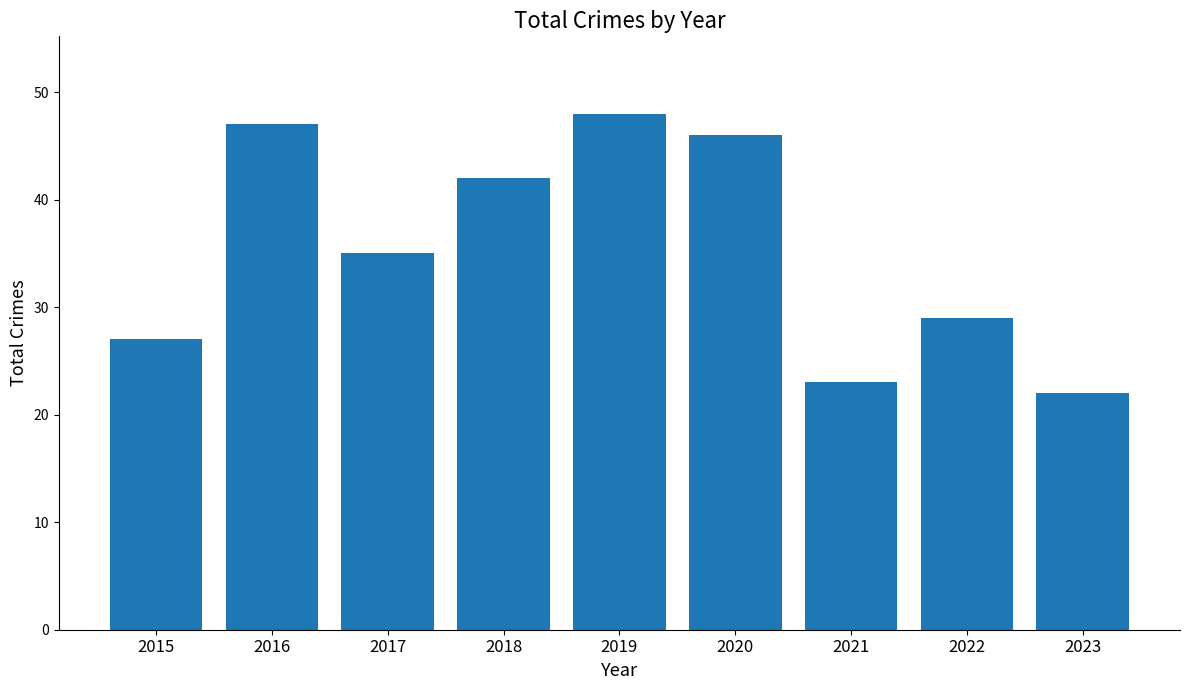

List the labels in order of value, smallest first.

2023, 2021, 2015, 2022, 2017, 2018, 2020, 2016, 2019